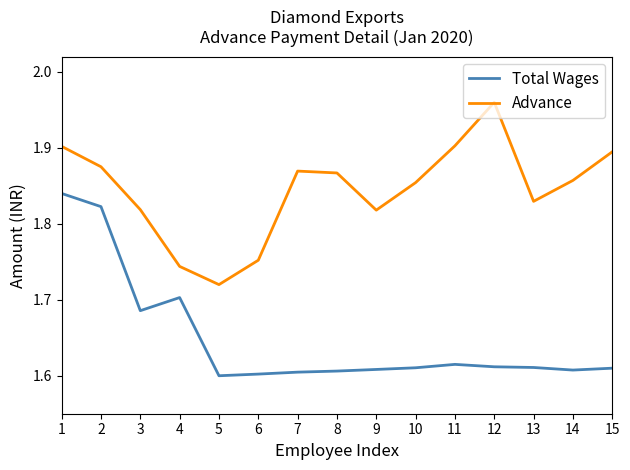

Which category has the lowest value in the Advance series?

5